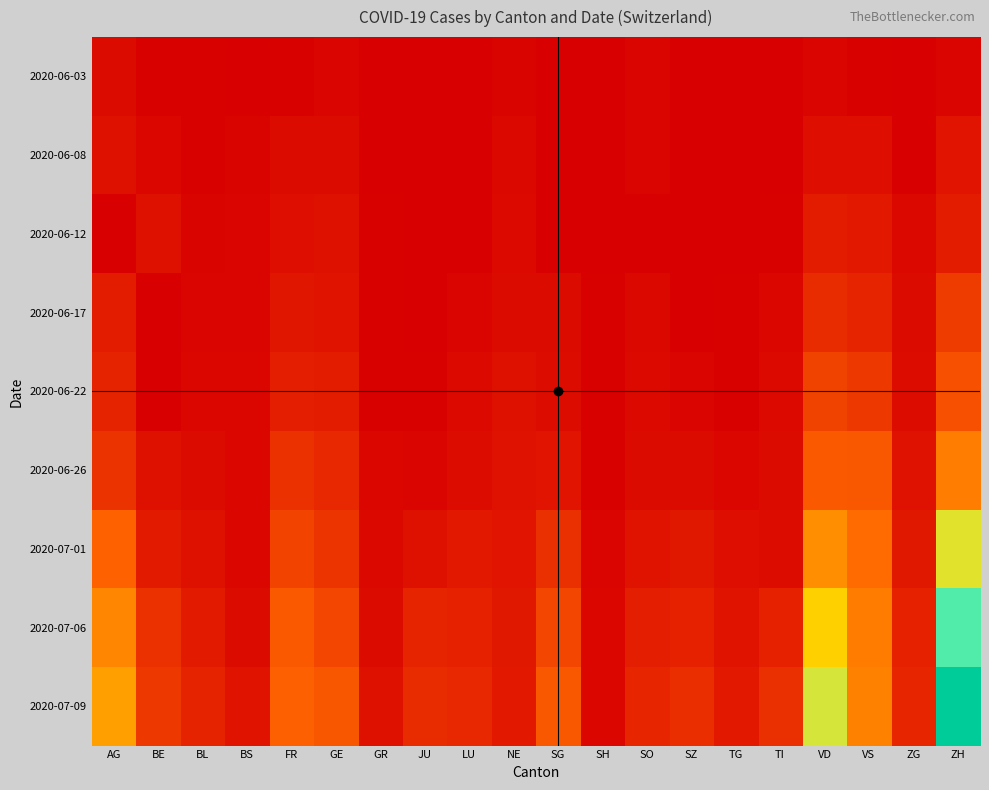

Which label corresponds to the largest value in the chart?

ZH